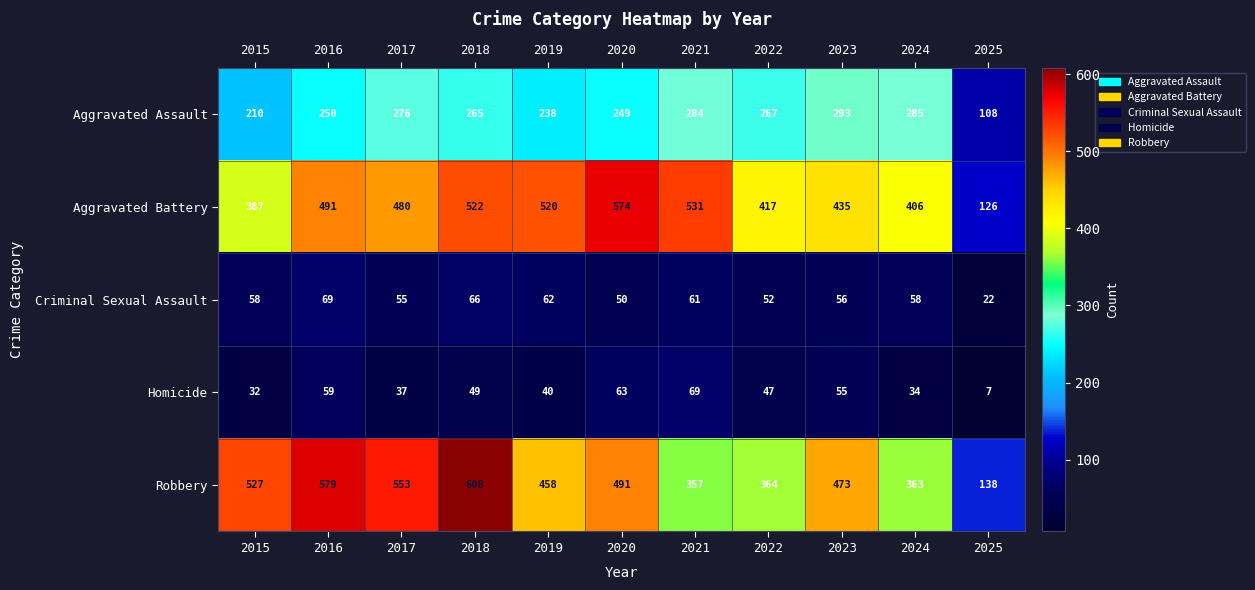

True or false: Aggravated Battery has a value of 435 at 2023.

True